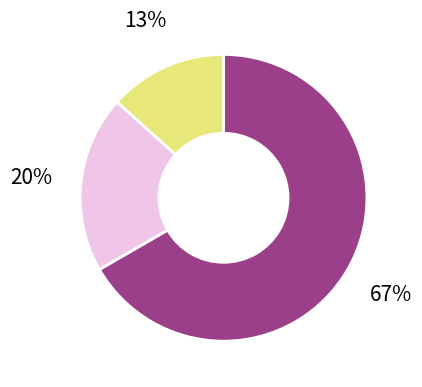

How many slices are in this pie chart?

3